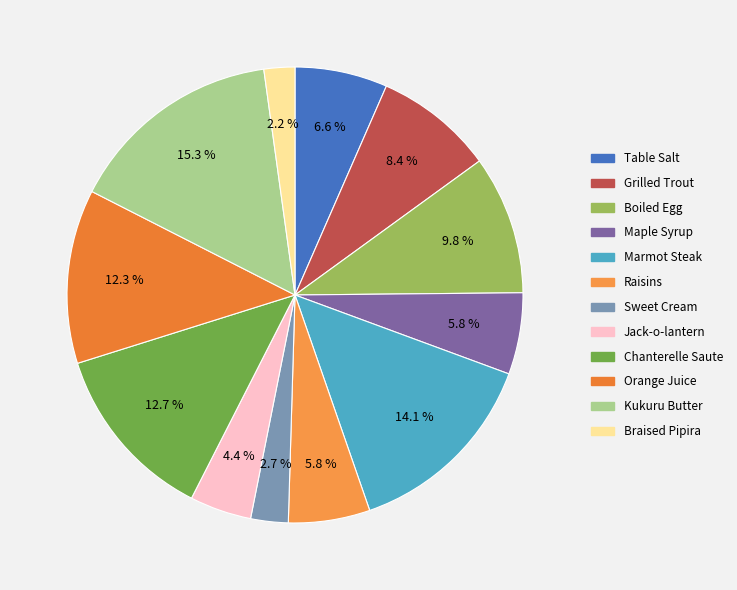

What is the smallest slice in the pie chart?

Braised Pipira